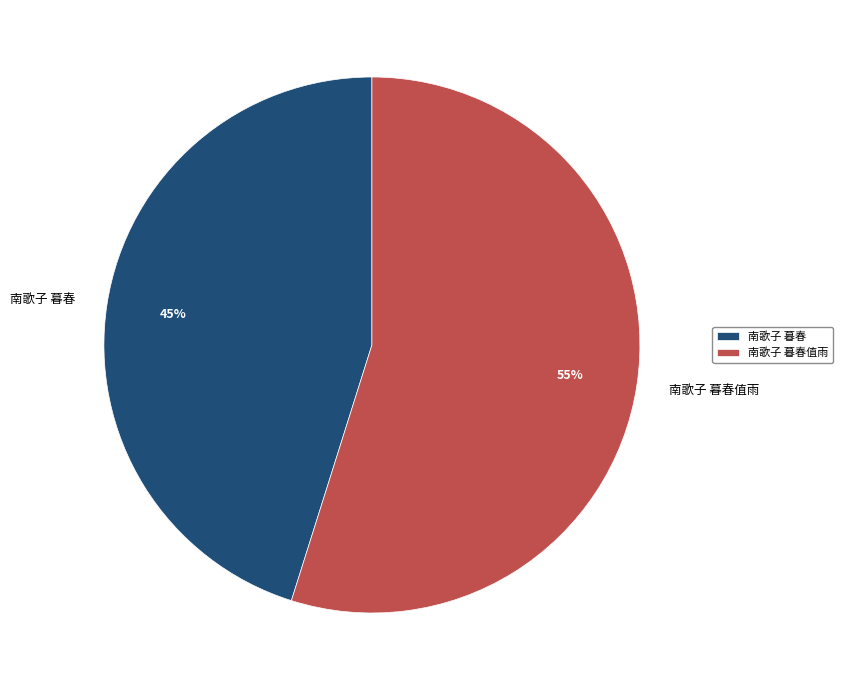

To the nearest percent, what is the average slice percentage?

50%